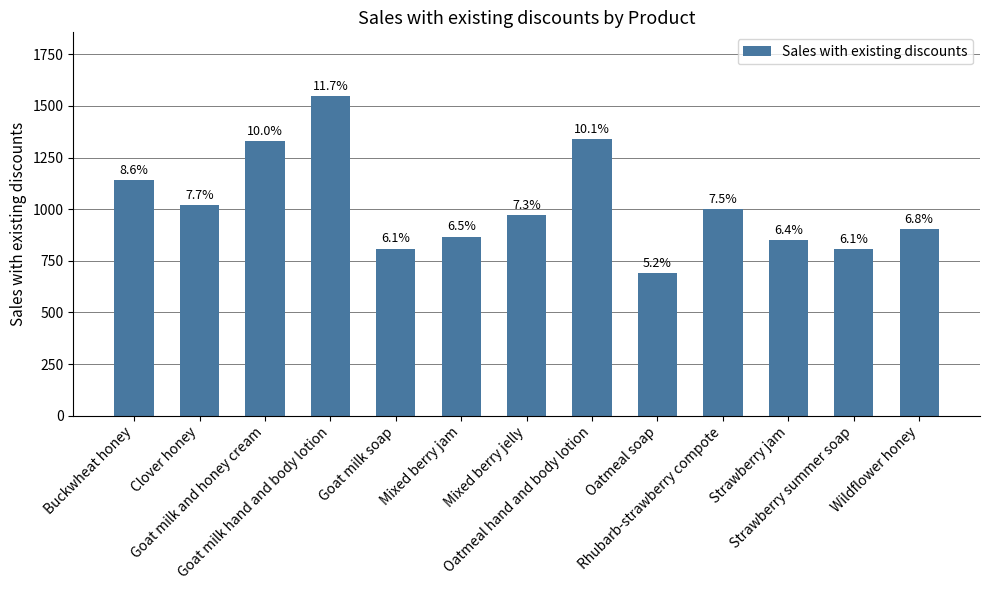

What is the difference between the values at Oatmeal soap and Oatmeal hand and body lotion?

647.6